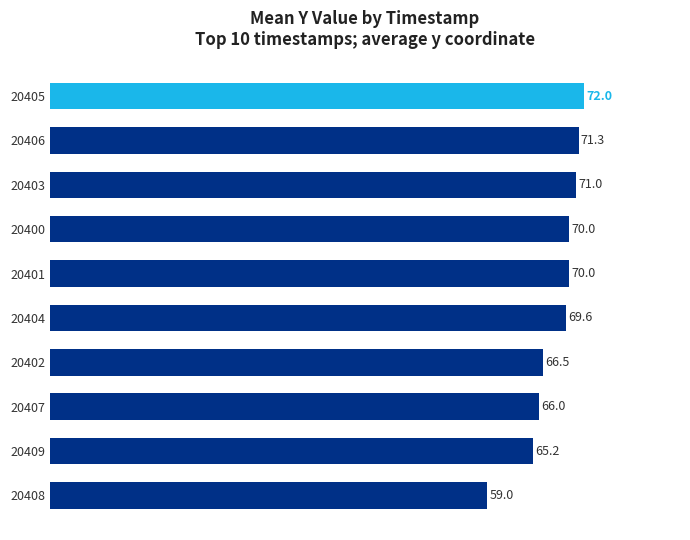

True or false: the data shows 101.7 at 20401.

False